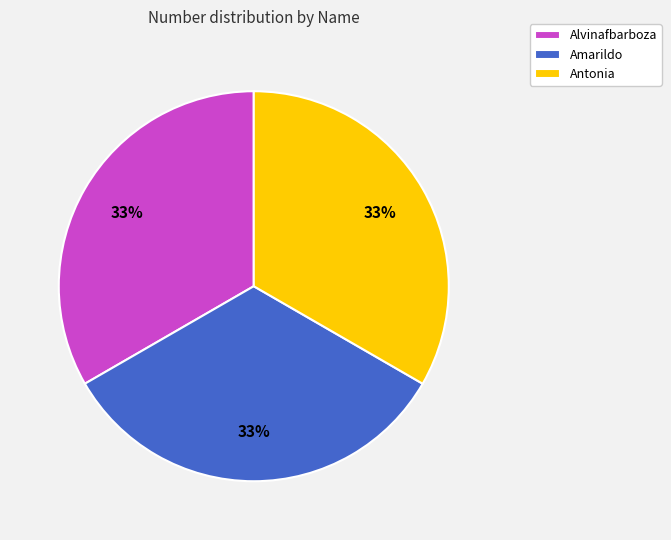

The Antonia slice represents 21% of the pie. True or false?

False